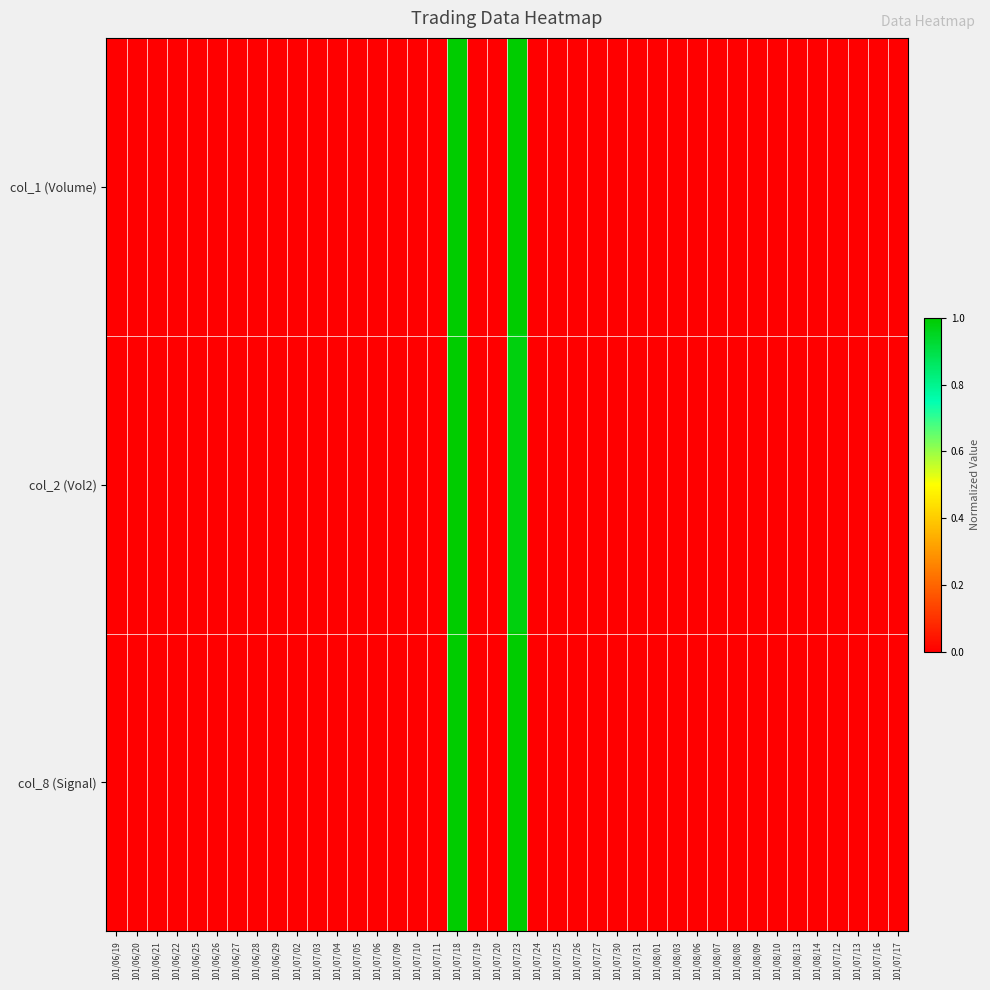

Reading right to left, extract all data points from this chart.

col_1 (Volume): 101/07/17=0.0	101/07/16=0.0	101/07/13=0.0	101/07/12=0.0	101/08/14=0.0	101/08/13=0.0	101/08/10=0.0	101/08/09=0.0	101/08/08=0.0	101/08/07=0.0	101/08/06=0.0	101/08/03=0.0	101/08/01=0.0	101/07/31=0.0	101/07/30=0.0	101/07/27=0.0	101/07/26=0.0	101/07/25=0.0	101/07/24=0.0	101/07/23=1.0	101/07/20=0.0	101/07/19=0.0	101/07/18=1.0	101/07/11=0.0	101/07/10=0.0	101/07/09=0.0	101/07/06=0.0	101/07/05=0.0	101/07/04=0.0	101/07/03=0.0	101/07/02=0.0	101/06/29=0.0	101/06/28=0.0	101/06/27=0.0	101/06/26=0.0	101/06/25=0.0	101/06/22=0.0	101/06/21=0.0	101/06/20=0.0	101/06/19=0.0
col_2 (Vol2): 101/07/17=0.0	101/07/16=0.0	101/07/13=0.0	101/07/12=0.0	101/08/14=0.0	101/08/13=0.0	101/08/10=0.0	101/08/09=0.0	101/08/08=0.0	101/08/07=0.0	101/08/06=0.0	101/08/03=0.0	101/08/01=0.0	101/07/31=0.0	101/07/30=0.0	101/07/27=0.0	101/07/26=0.0	101/07/25=0.0	101/07/24=0.0	101/07/23=1.0	101/07/20=0.0	101/07/19=0.0	101/07/18=1.0	101/07/11=0.0	101/07/10=0.0	101/07/09=0.0	101/07/06=0.0	101/07/05=0.0	101/07/04=0.0	101/07/03=0.0	101/07/02=0.0	101/06/29=0.0	101/06/28=0.0	101/06/27=0.0	101/06/26=0.0	101/06/25=0.0	101/06/22=0.0	101/06/21=0.0	101/06/20=0.0	101/06/19=0.0
col_8 (Signal): 101/07/17=0.0	101/07/16=0.0	101/07/13=0.0	101/07/12=0.0	101/08/14=0.0	101/08/13=0.0	101/08/10=0.0	101/08/09=0.0	101/08/08=0.0	101/08/07=0.0	101/08/06=0.0	101/08/03=0.0	101/08/01=0.0	101/07/31=0.0	101/07/30=0.0	101/07/27=0.0	101/07/26=0.0	101/07/25=0.0	101/07/24=0.0	101/07/23=1.0	101/07/20=0.0	101/07/19=0.0	101/07/18=1.0	101/07/11=0.0	101/07/10=0.0	101/07/09=0.0	101/07/06=0.0	101/07/05=0.0	101/07/04=0.0	101/07/03=0.0	101/07/02=0.0	101/06/29=0.0	101/06/28=0.0	101/06/27=0.0	101/06/26=0.0	101/06/25=0.0	101/06/22=0.0	101/06/21=0.0	101/06/20=0.0	101/06/19=0.0